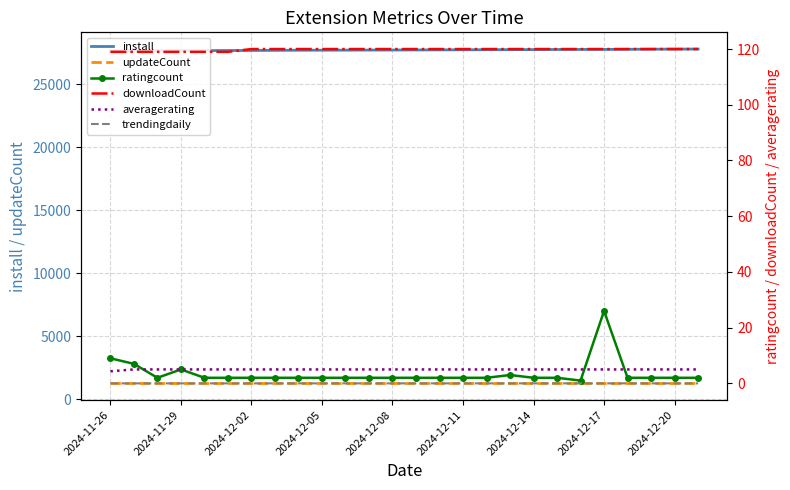

Is it true that install equals 43296.5 at 2024-12-14?

False